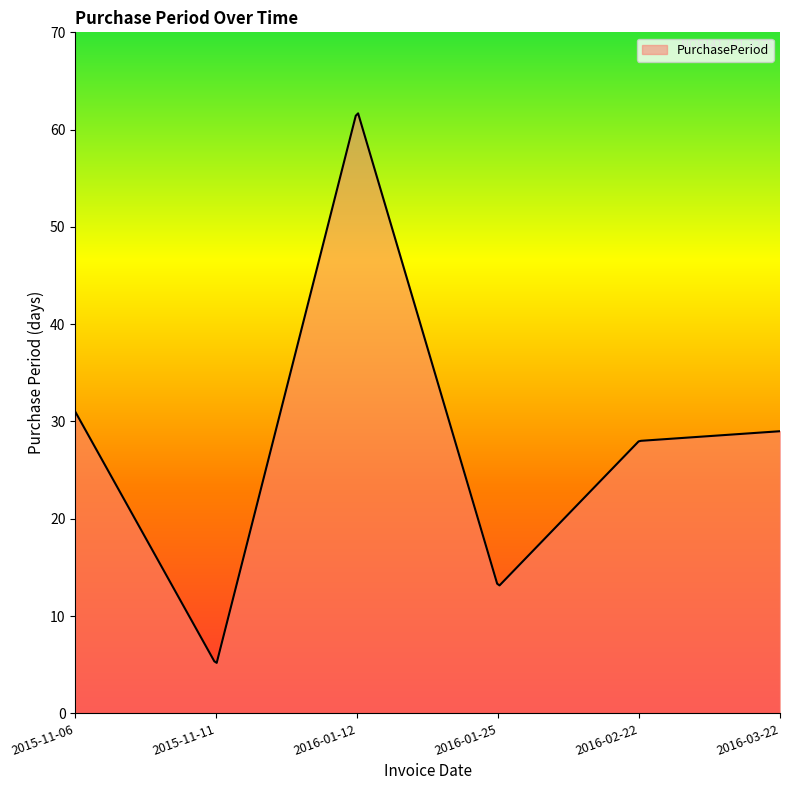

What is the greatest value displayed?

61.7